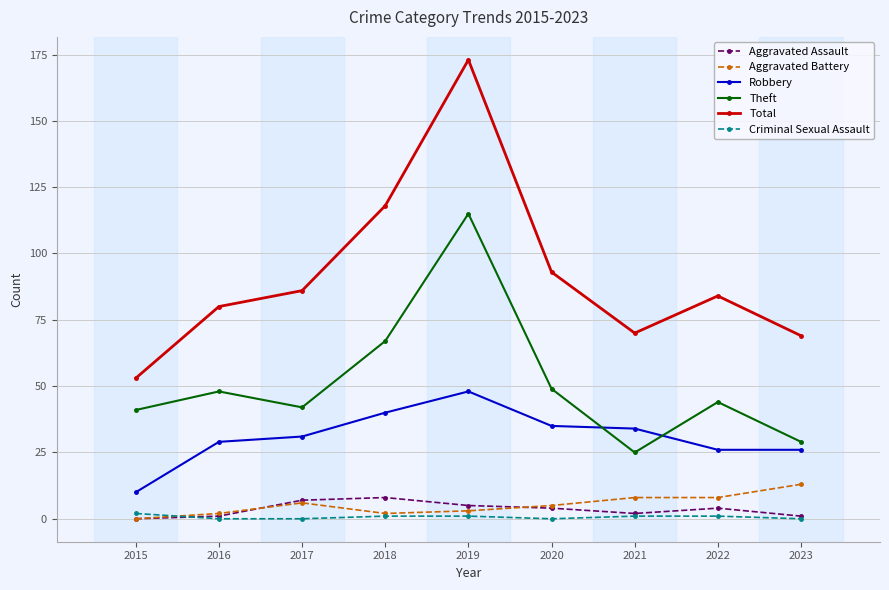

True or false: Robbery has a value of 29 at 2016.

True